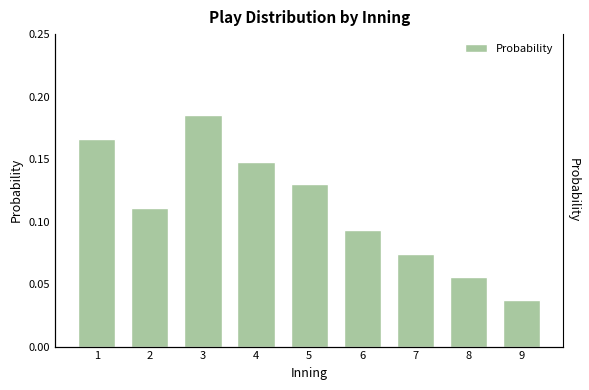

Is it true that the value at 7 is 0.0?

False